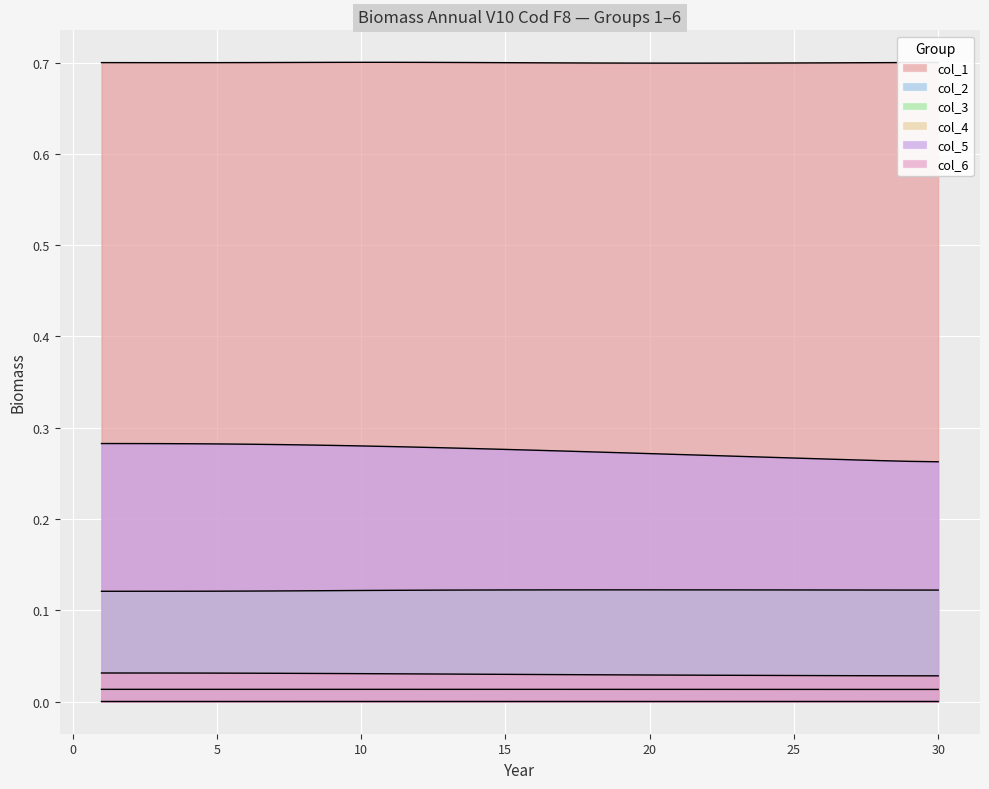

Between 8 and 12, which is larger?

12